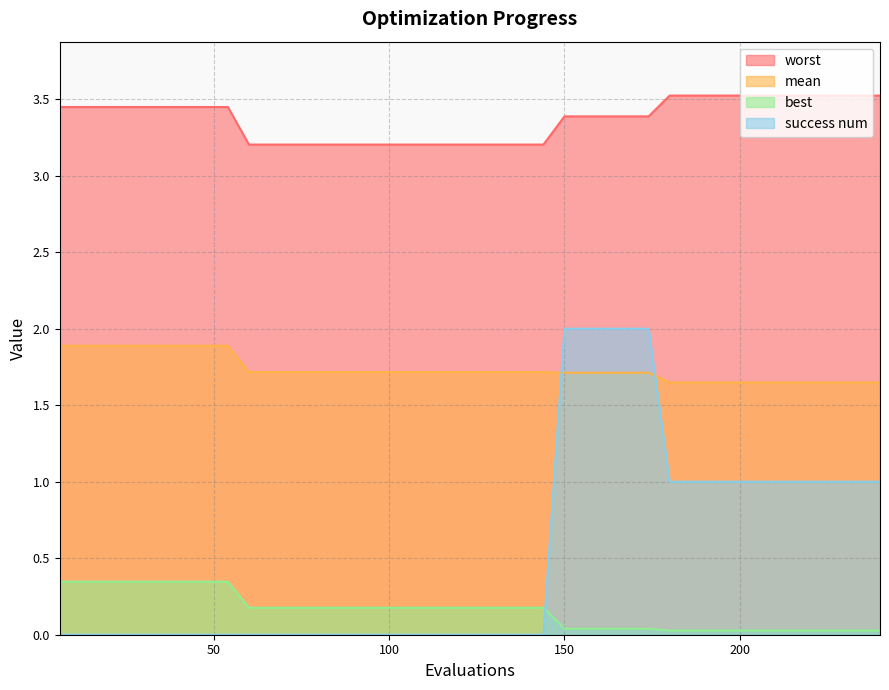

What are all the series names shown in the legend?

worst, mean, best, success num